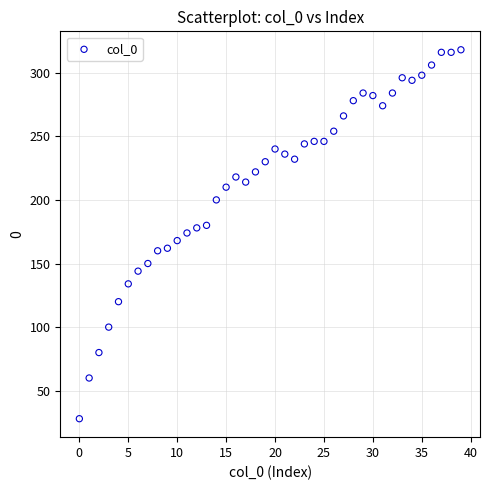

What is the range of Y values (max minus min)?

290